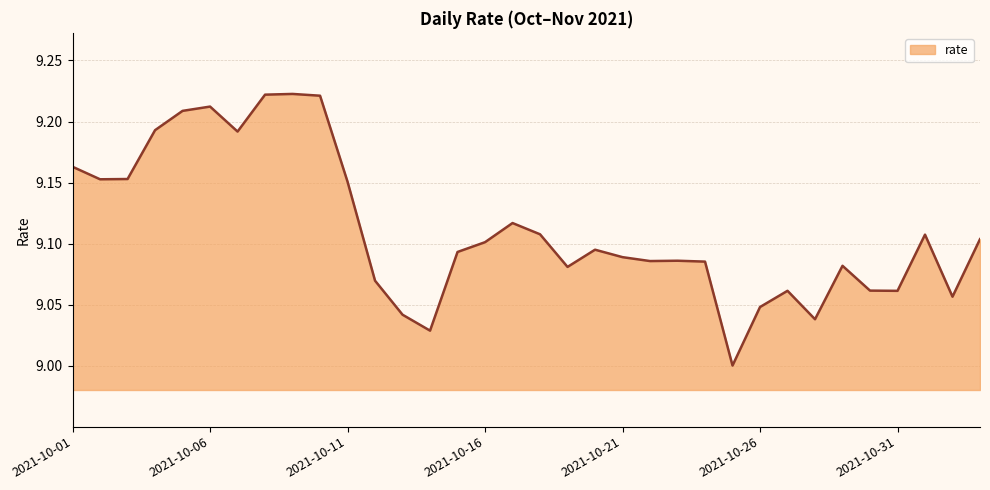

True or false: the data has more than 2 interior local peaks.

True